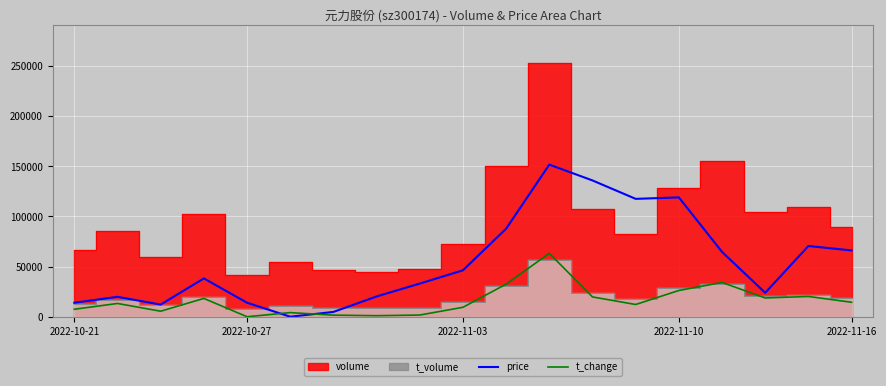

Is it true that price equals 20191.4 at 7?

True